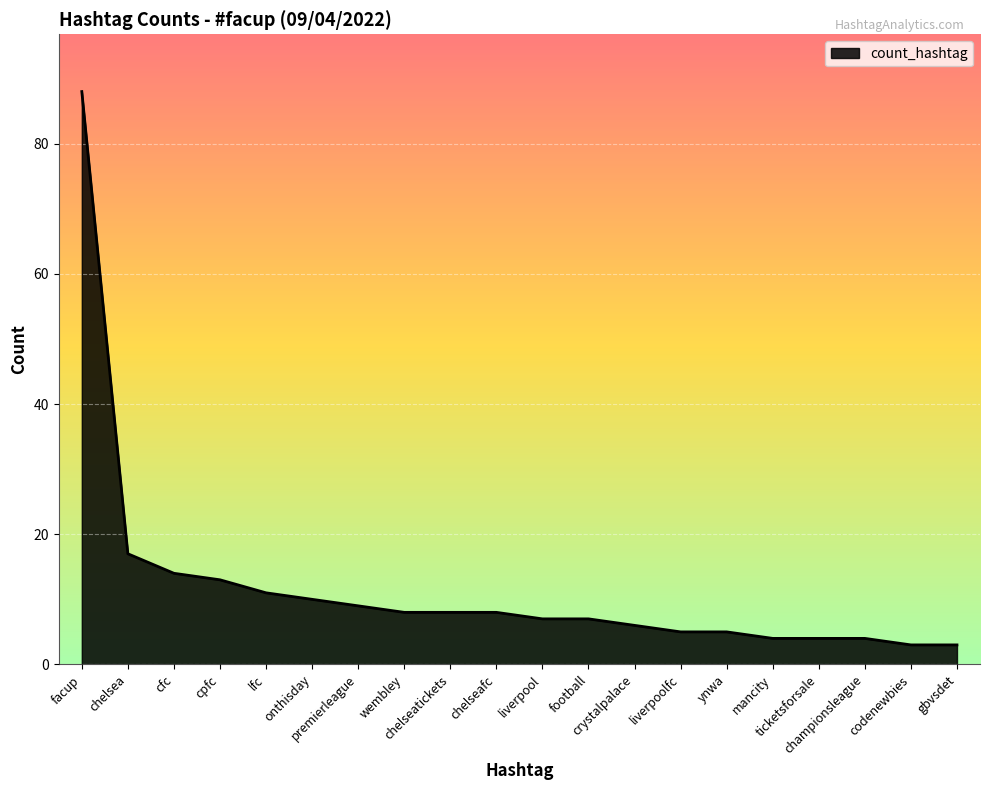

What value does the data have at chelsea, to the nearest 10?

20